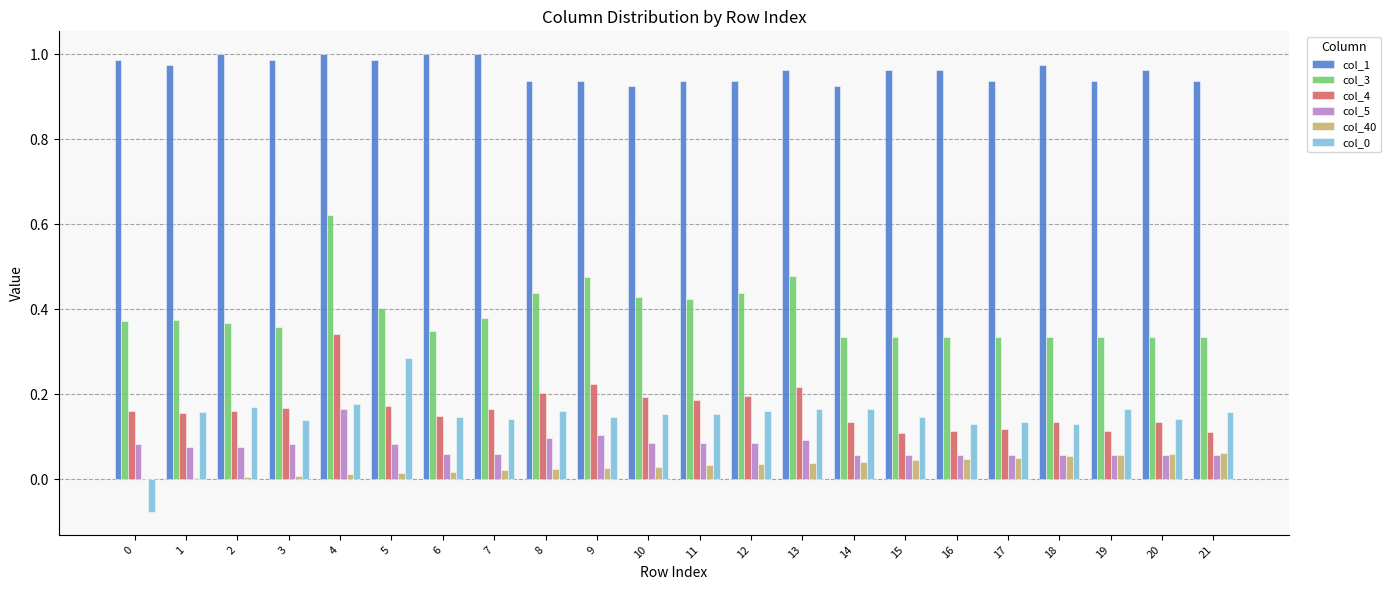

The value of col_5 at 2 is 0.1. True or false?

True